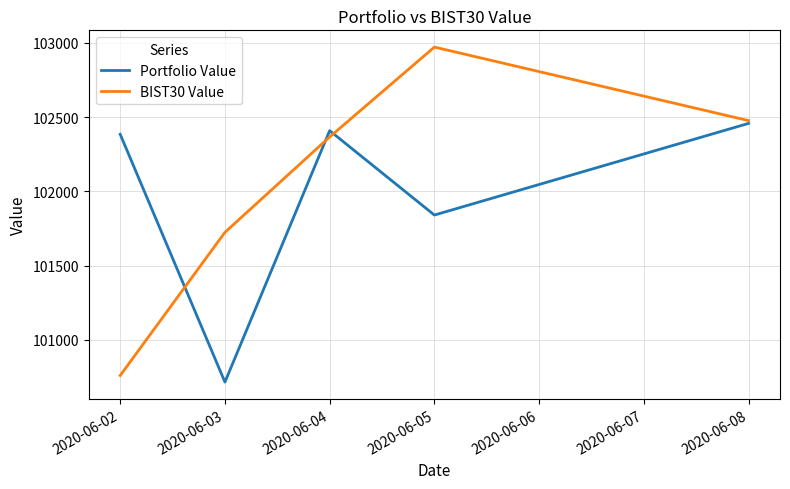

At which category does Portfolio Value reach its first local peak?

2020-06-04